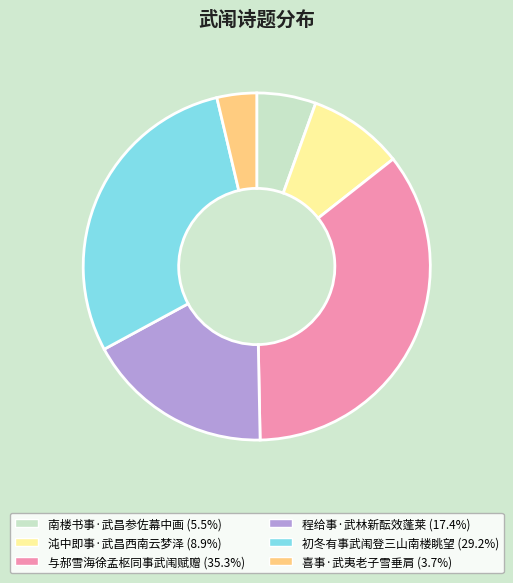

Is 程给事·武林新酝效蓬莱 the majority of the pie?

No